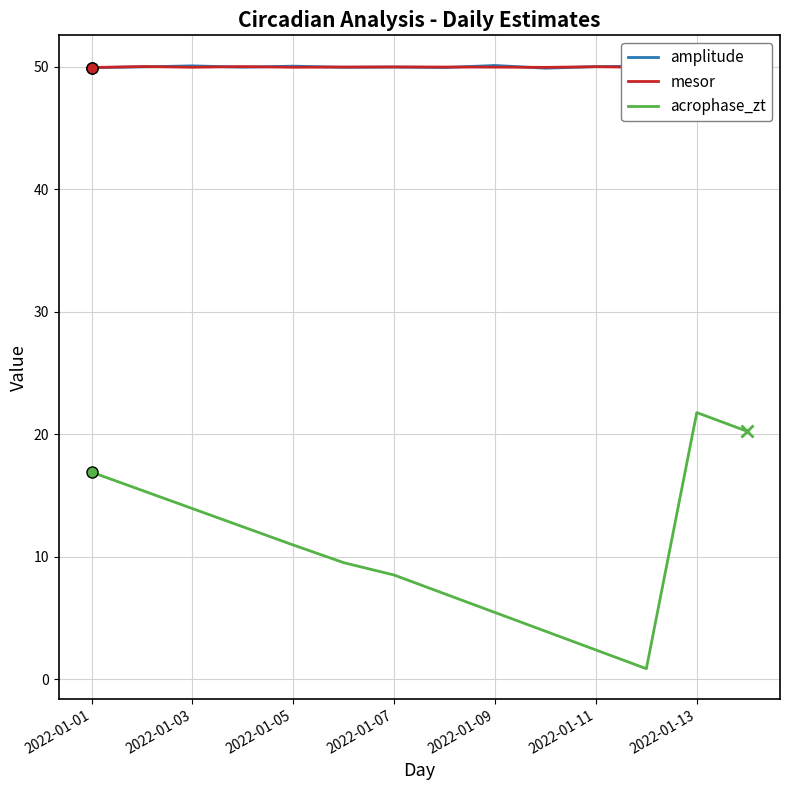

True or false: acrophase_zt and amplitude intersect in this chart.

False